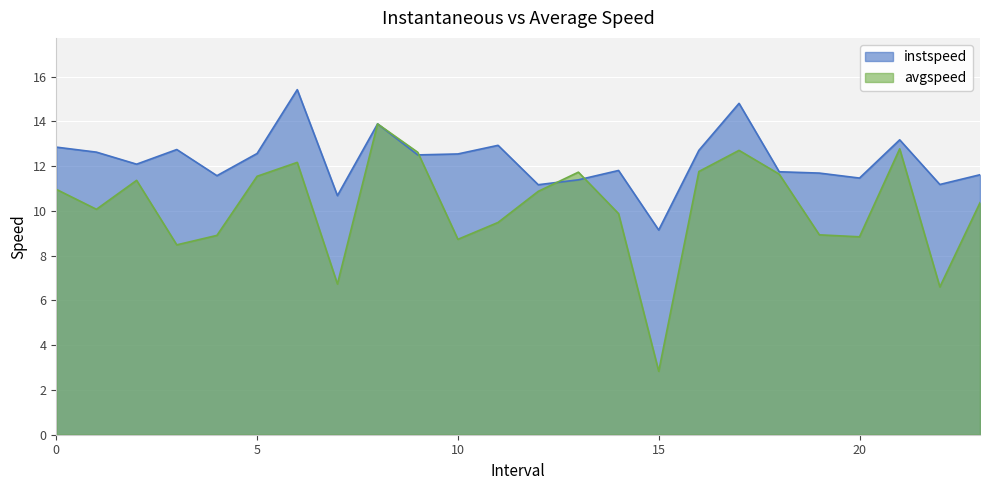

Does the chart display data point markers on the line(s)?

No